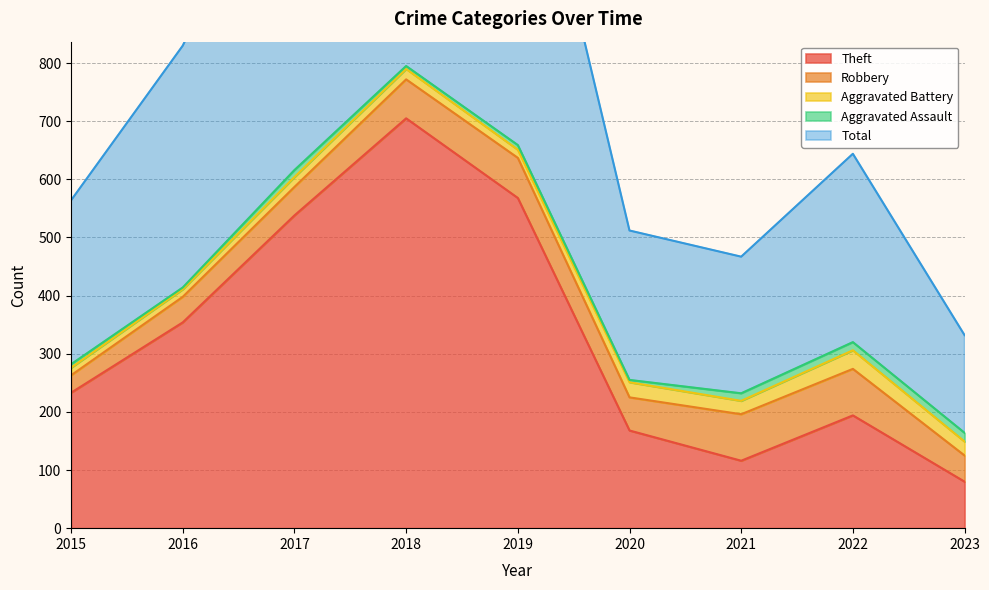

Rank the categories by Aggravated Battery value from lowest to highest.

2015, 2016, 2019, 2017, 2018, 2021, 2023, 2020, 2022